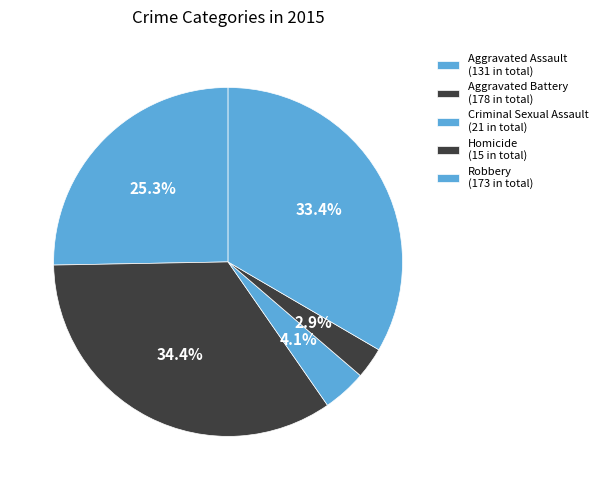

Between Robbery and Aggravated Assault, which is larger?

Robbery